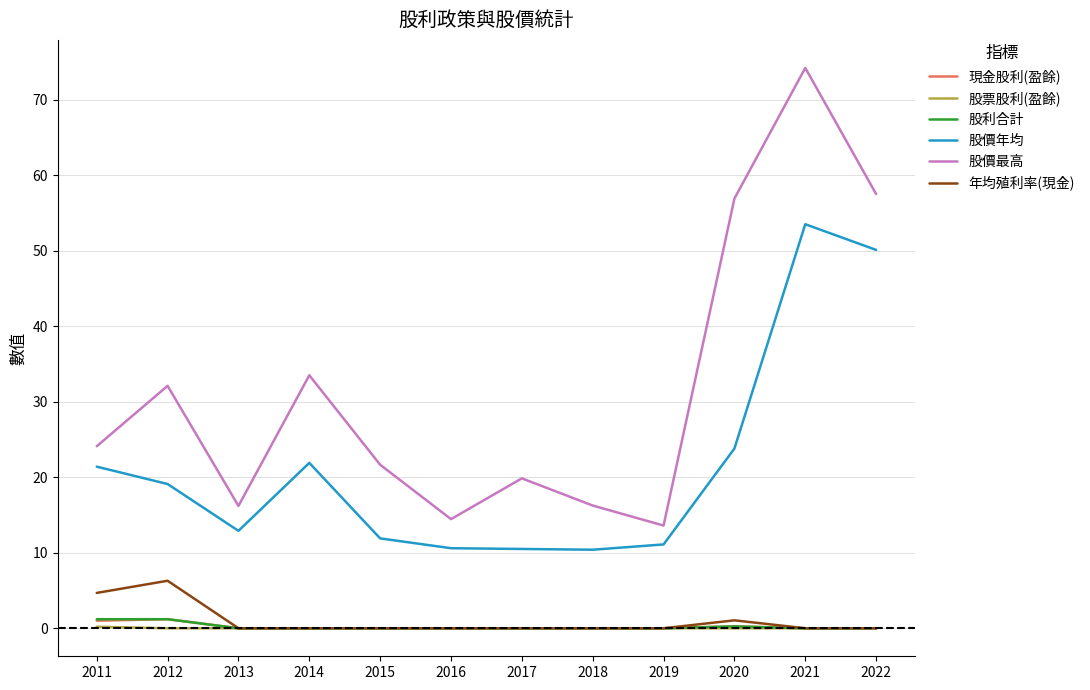

Which series has the widest spread of values?

股價最高